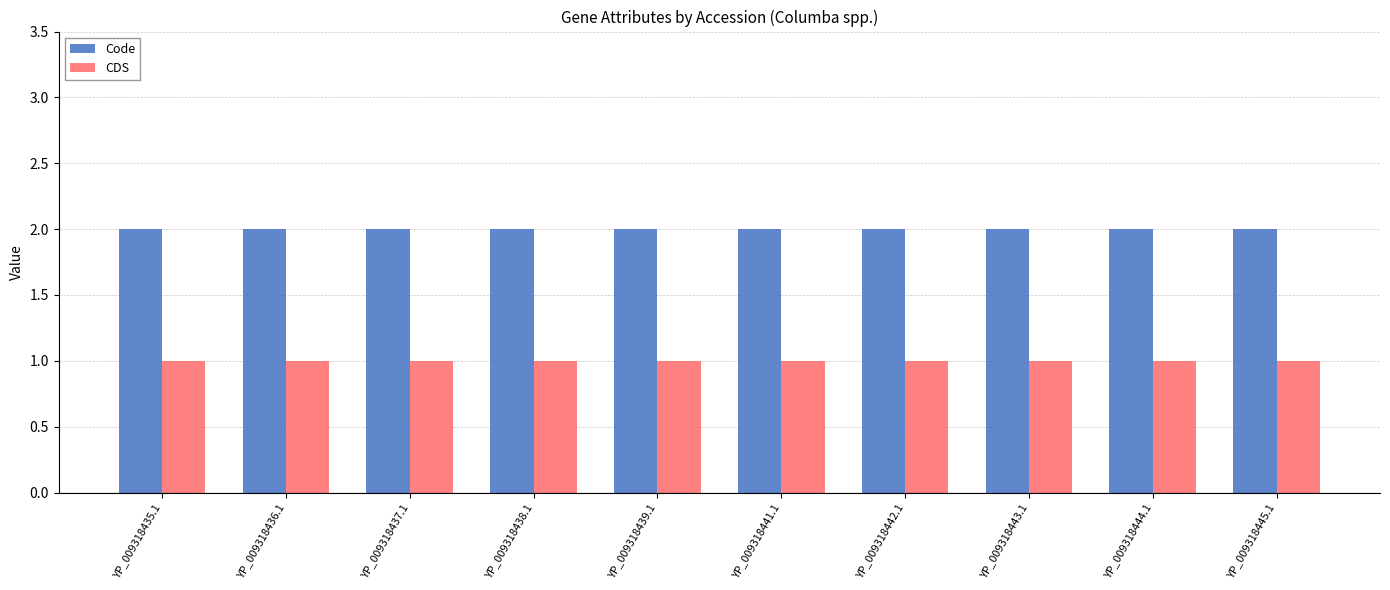

List the series in order of their peak value, highest first.

Code, CDS